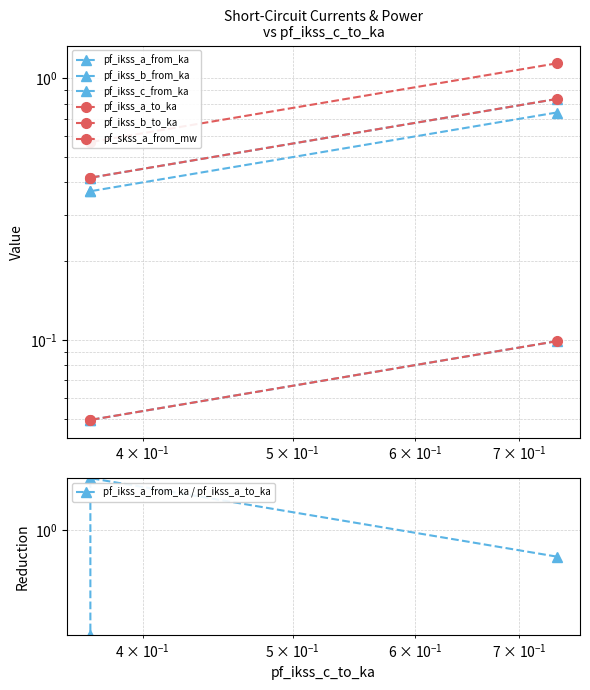

Which series changed the most between Line_1 and Line_2?

pf_skss_a_from_mw